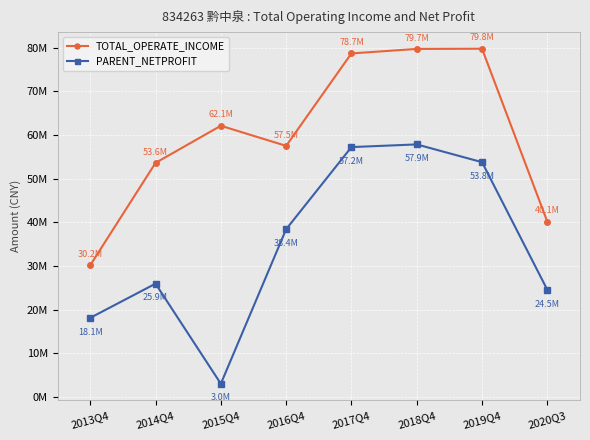

What are all the series names shown in the legend?

TOTAL_OPERATE_INCOME, PARENT_NETPROFIT